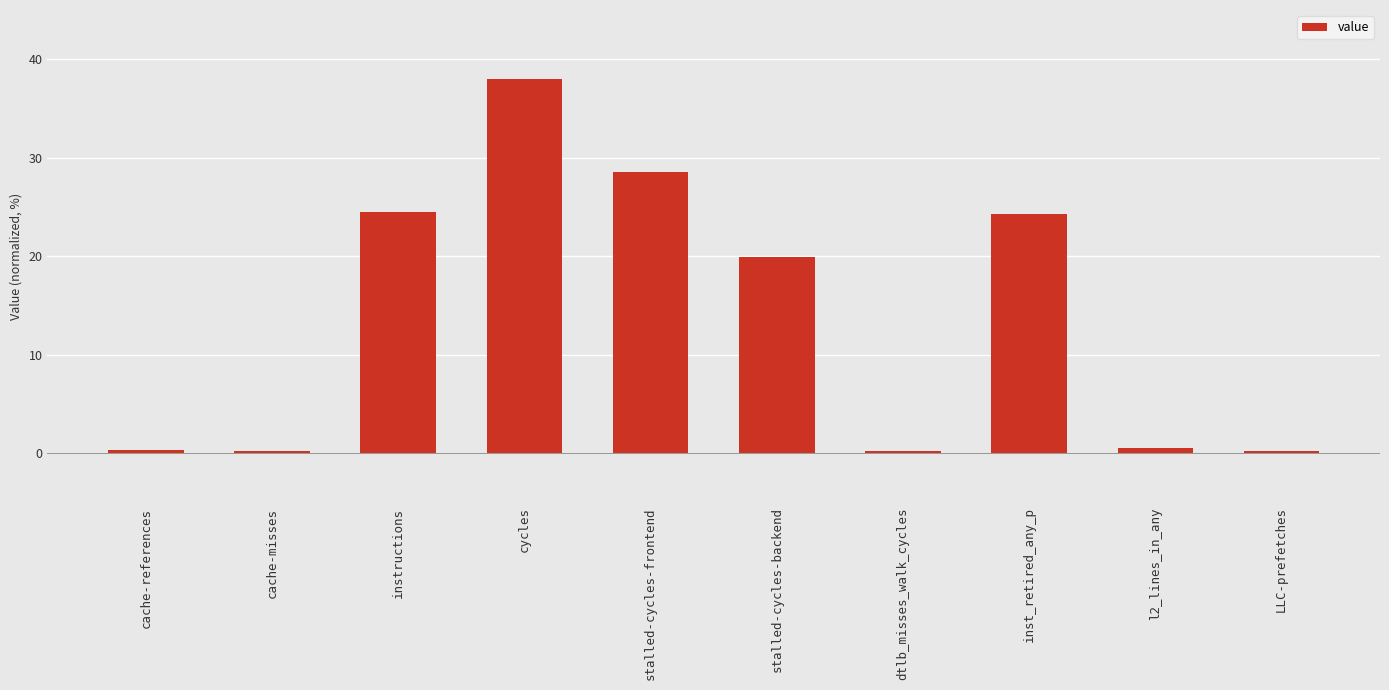

Which category has the highest value across all series?

cycles